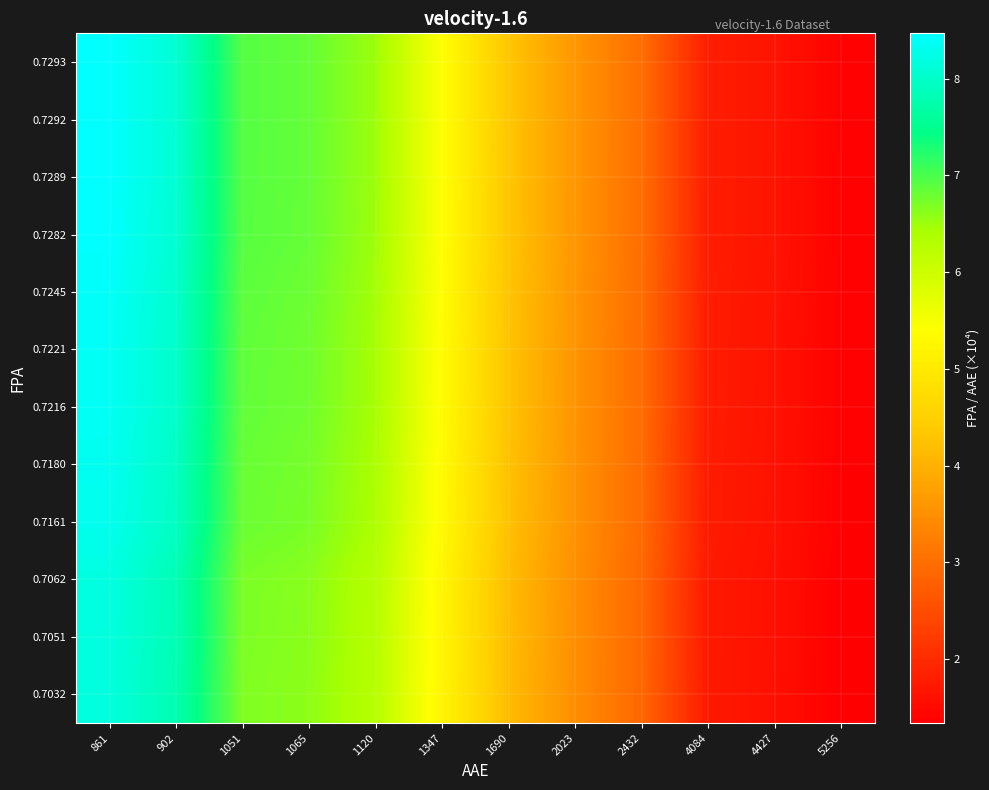

At 1065, list the series in order from largest to smallest.

0.7293, 0.7292, 0.7289, 0.7282, 0.7245, 0.7221, 0.7216, 0.7180, 0.7161, 0.7062, 0.7051, 0.7032